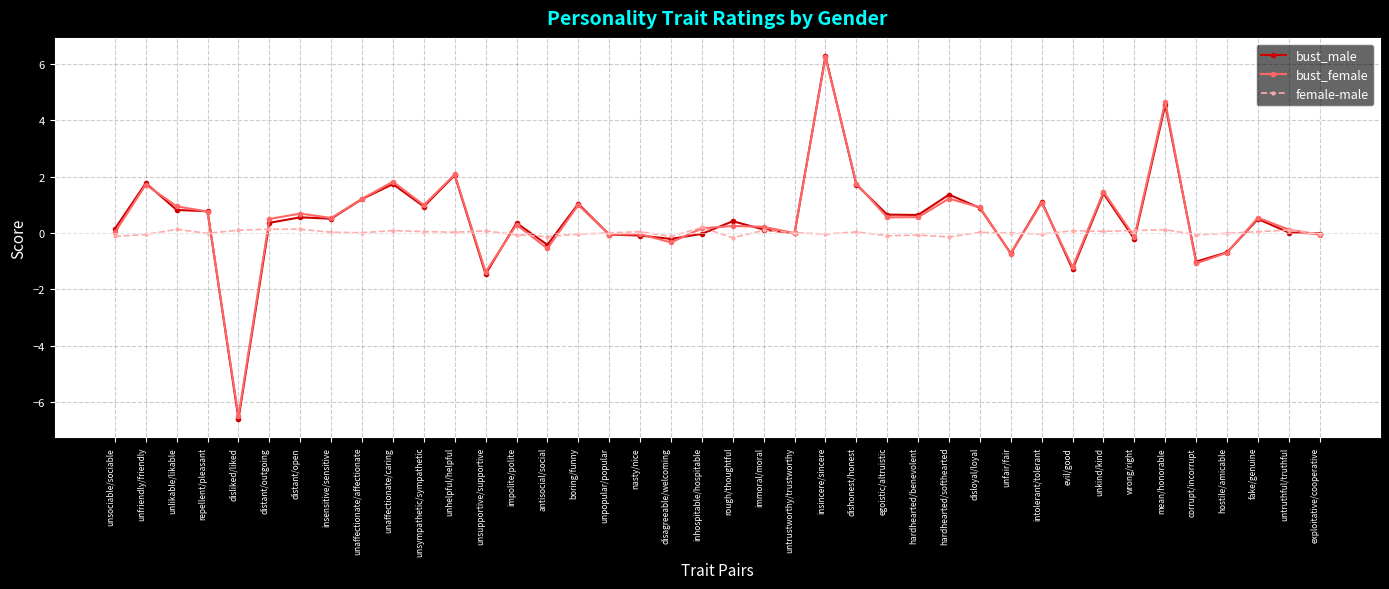

True or false: female-male has a value of 0.1 at untruthful/truthful.

True